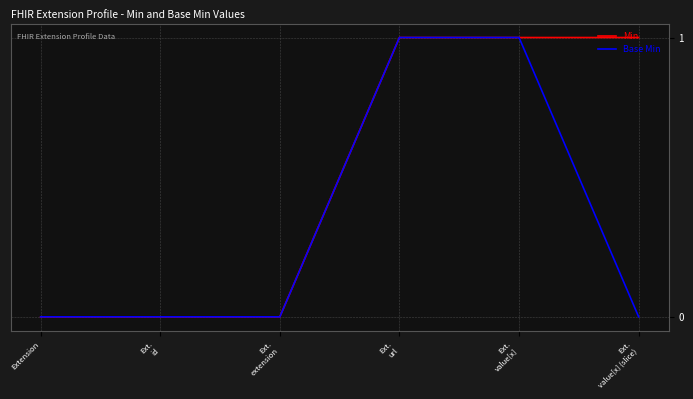

Which series changed the most between Ext.
value[x] and Ext.
value[x] (slice)?

Base Min